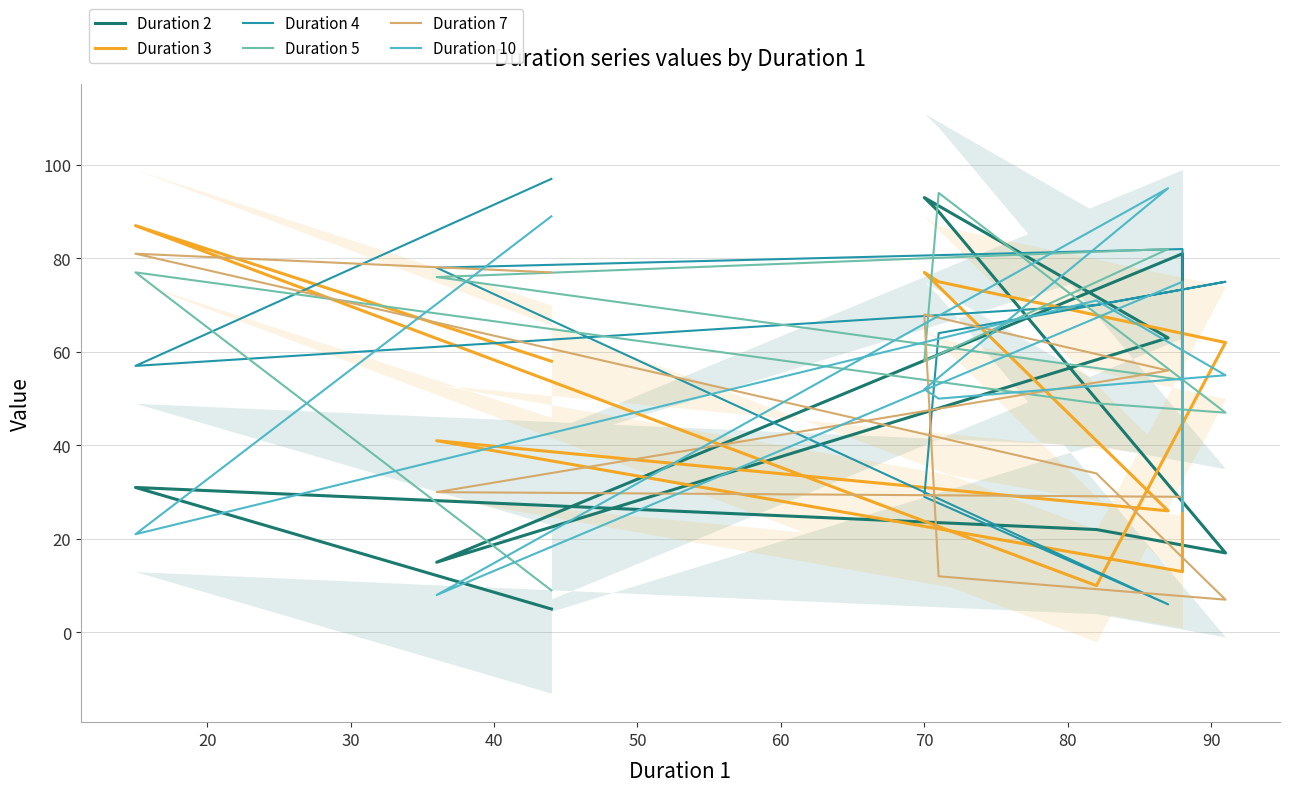

The value of Duration 7 at 70 is 15. True or false?

False